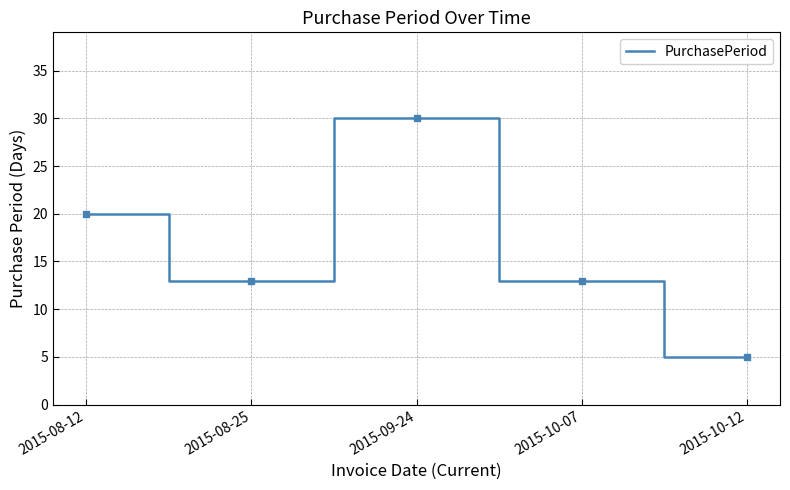

What is the difference between the maximum and minimum values?

25